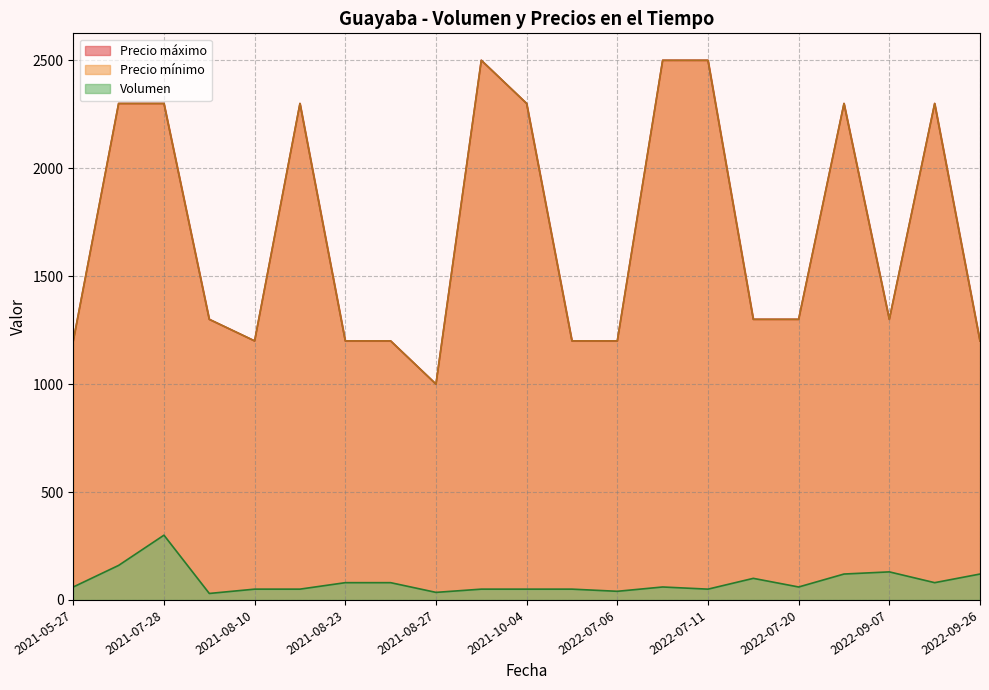

How many interior local peaks does the Precio máximo series have?

4